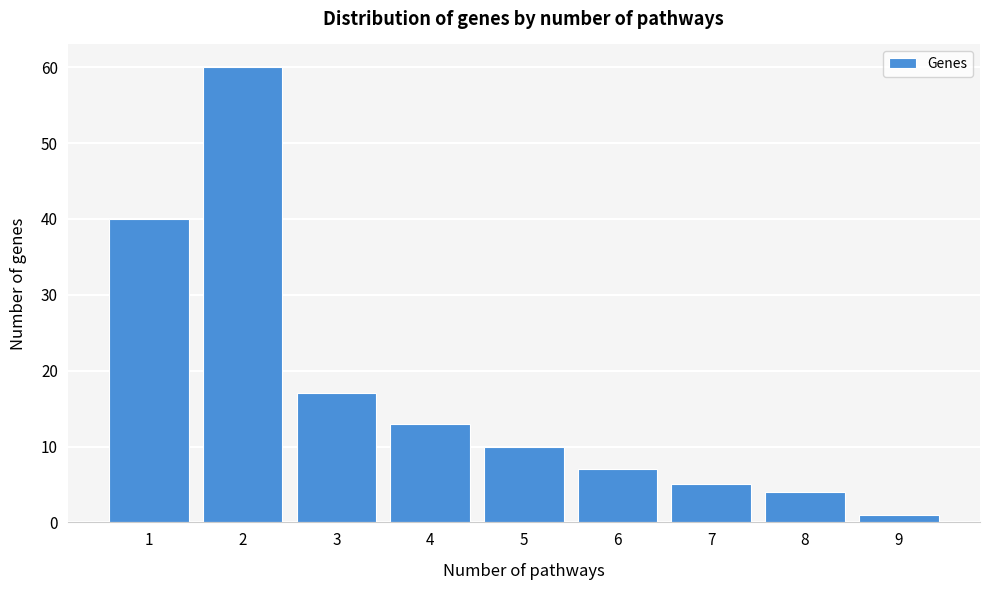

Reading right to left, transcribe all the data shown in this chart.

1	4	5	7	10	13	17	60	40